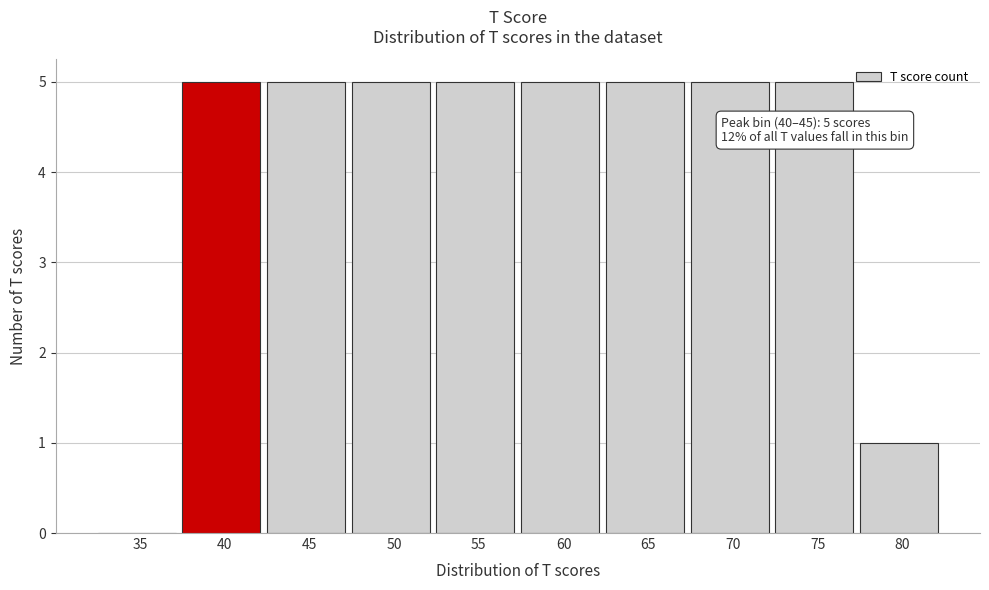

Reading left to right, extract all data points from this chart.

35=0	40=5	45=5	50=5	55=5	60=5	65=5	70=5	75=5	80=1